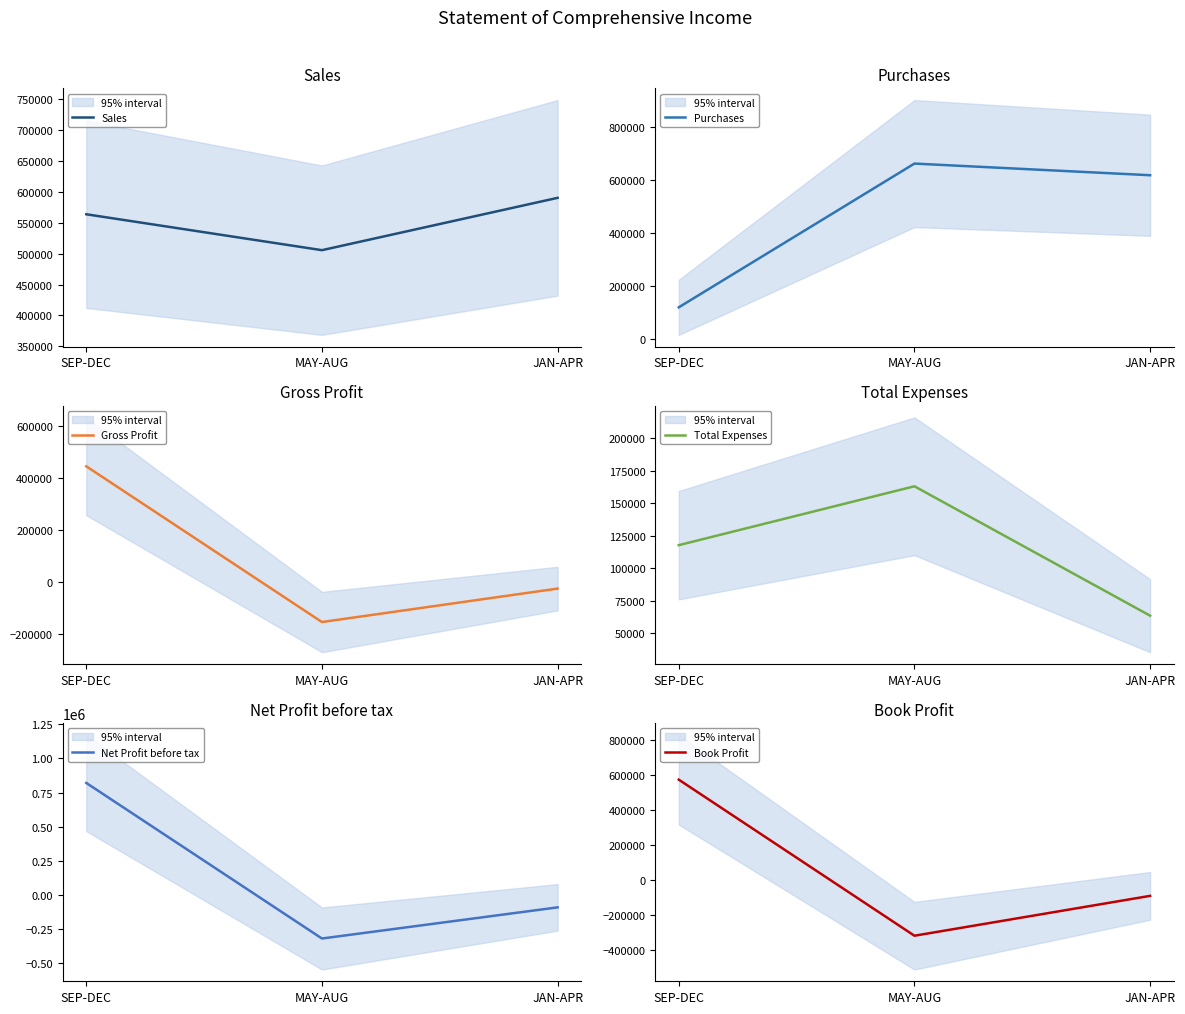

True or false: Sales has a value of 505534.0 at MAY-AUG.

True